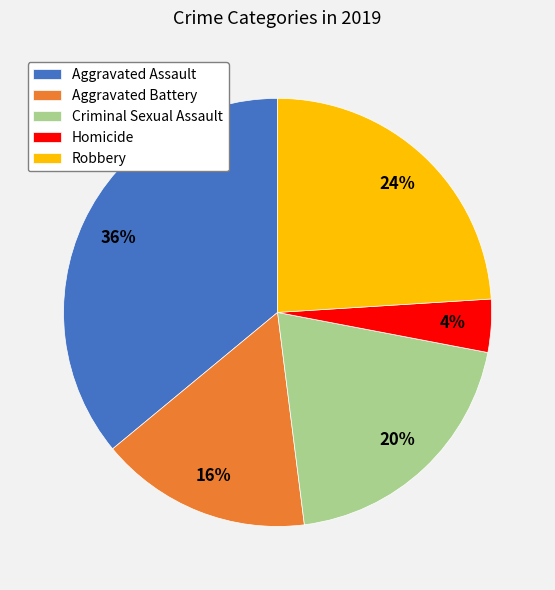

Approximately how many times larger is the value at Robbery compared to Homicide?

6.0